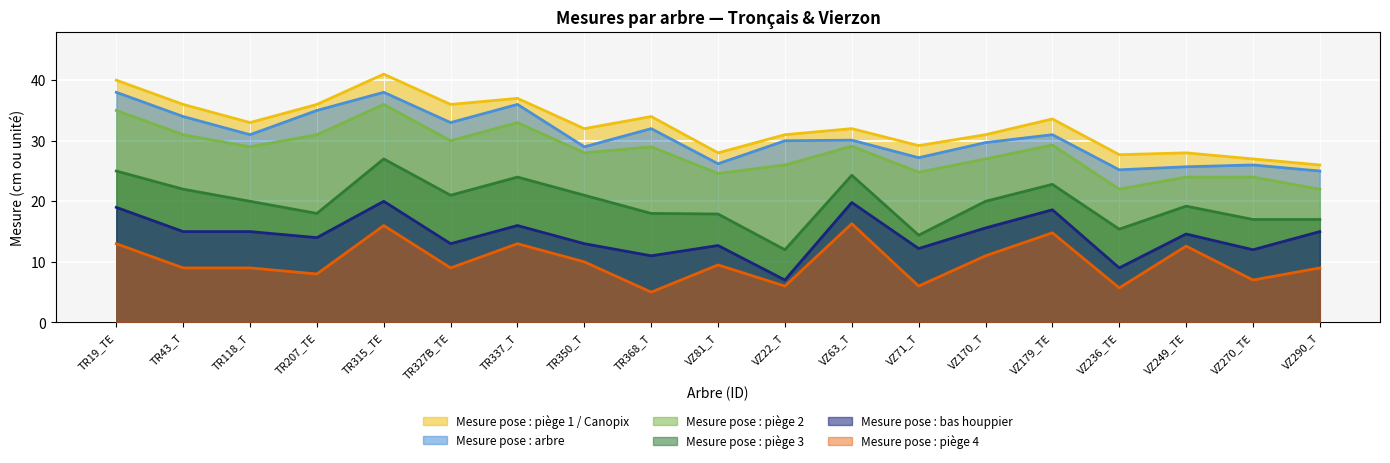

What is the difference between the maximum and second lowest values in the Mesure pose : piège 3 series?

12.6